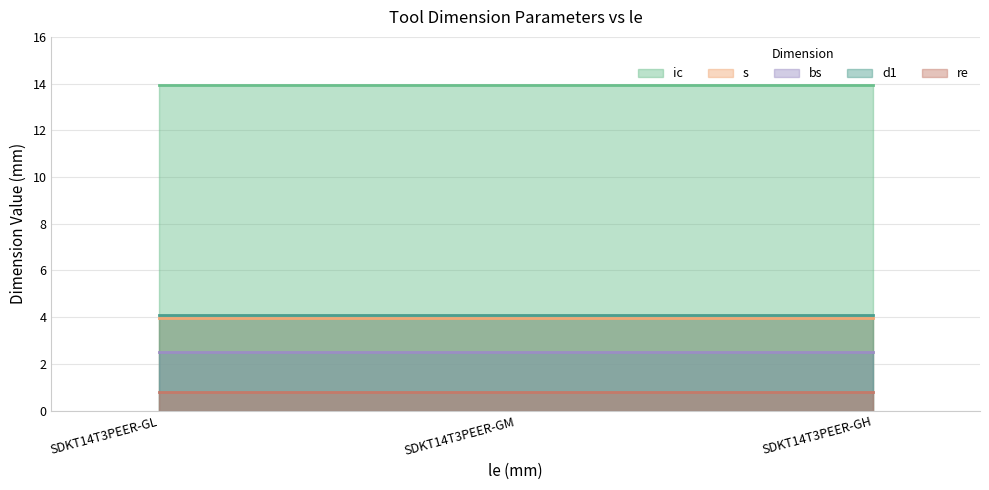

Reading left to right, what are all the values shown in this chart?

ic: 13.9	13.9	13.9
s: 4.0	4.0	4.0
bs: 2.5	2.5	2.5
d1: 4.1	4.1	4.1
re: 0.8	0.8	0.8